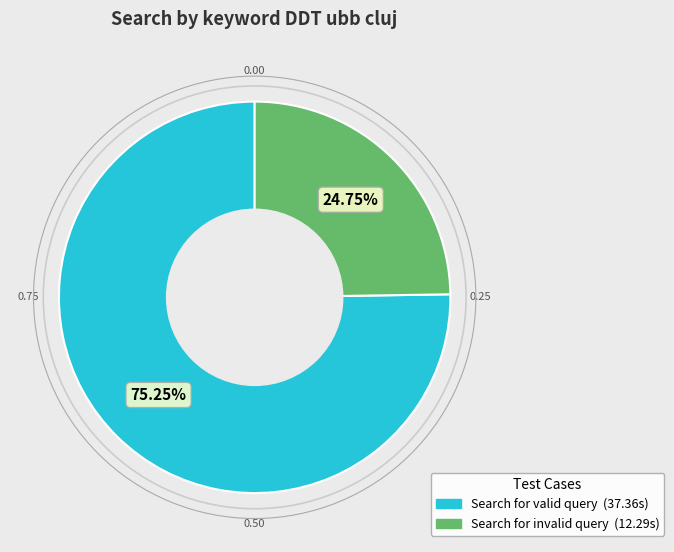

Which category has the biggest portion of the pie?

Search for valid query